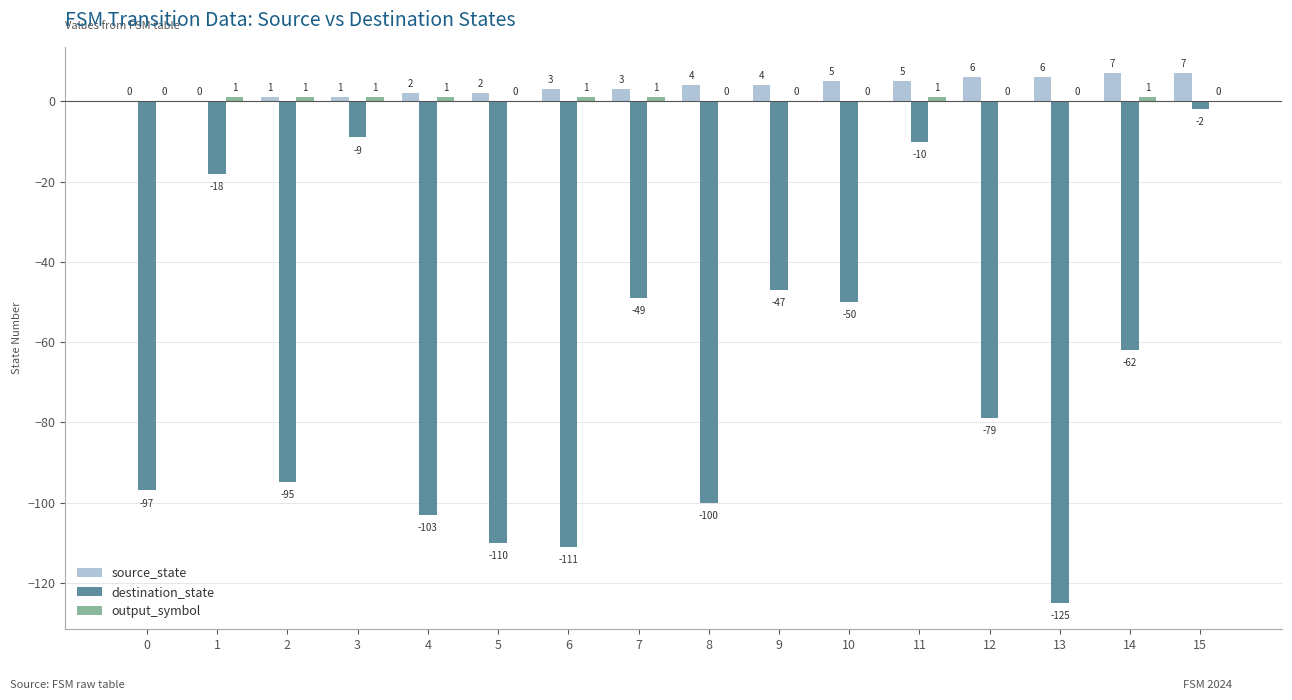

How many groups of bars are there?

16